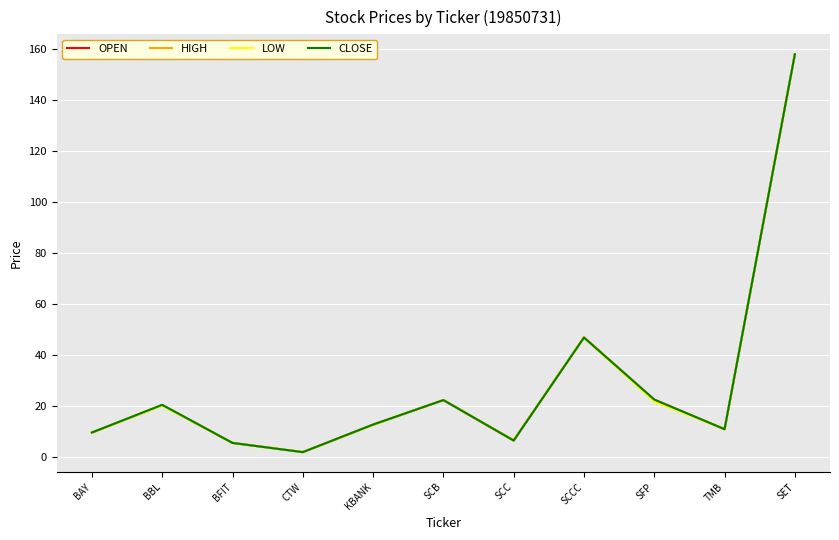

At which category is the sum across all series the highest?

SET